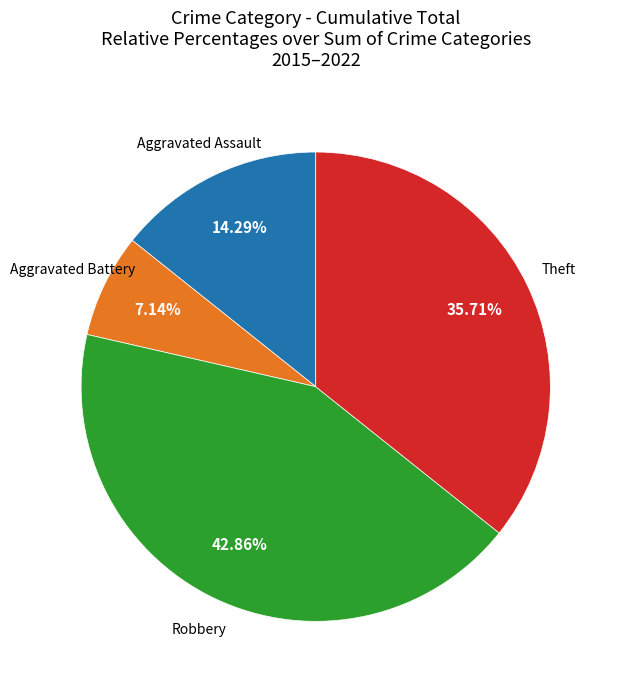

Does any single category account for the majority?

No